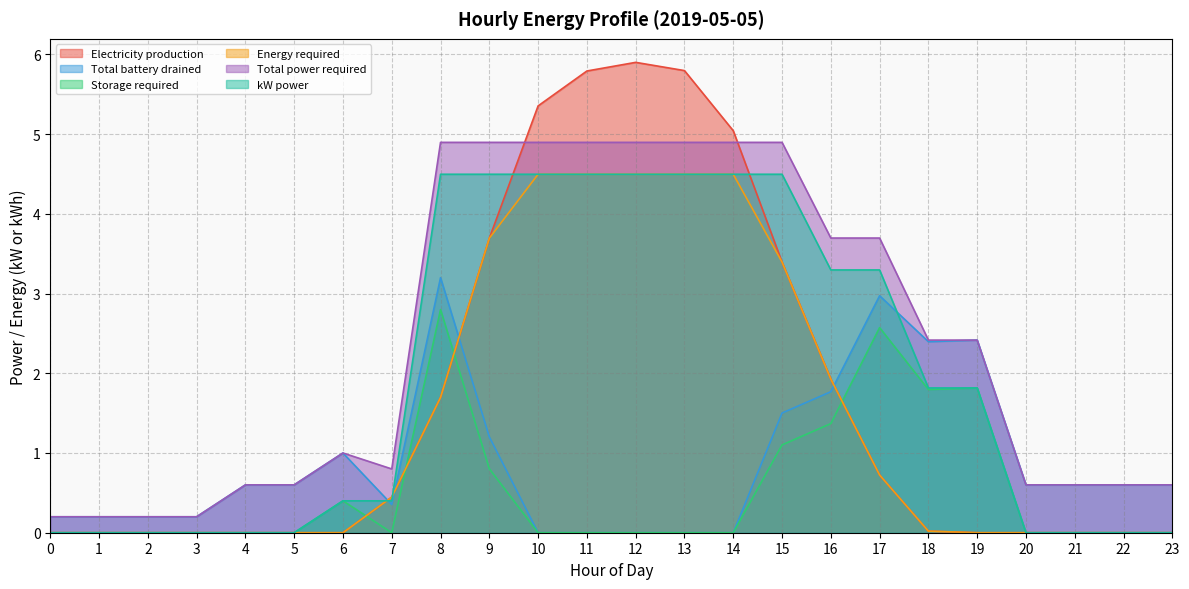

Reading left to right, list all the values displayed in this chart.

Electricity production: 0.0	0.0	0.0	0.0	0.0	0.0	0.0	0.4	1.7	3.7	5.4	5.8	5.9	5.8	5.0	3.4	1.9	0.7	0.0	0.0	0.0	0.0	0.0	0.0
Total battery drained: 0.2	0.2	0.2	0.2	0.6	0.6	1.0	0.4	3.2	1.2	0.0	0.0	0.0	0.0	0.0	1.5	1.8	3.0	2.4	2.4	0.6	0.6	0.6	0.6
Storage required: 0.0	0.0	0.0	0.0	0.0	0.0	0.4	0.0	2.8	0.8	0.0	0.0	0.0	0.0	0.0	1.1	1.4	2.6	1.8	1.8	0.0	0.0	0.0	0.0
Energy required: 0.0	0.0	0.0	0.0	0.0	0.0	0.0	0.4	1.7	3.7	4.5	4.5	4.5	4.5	4.5	3.4	1.9	0.7	0.0	0.0	0.0	0.0	0.0	0.0
Total power required: 0.2	0.2	0.2	0.2	0.6	0.6	1.0	0.8	4.9	4.9	4.9	4.9	4.9	4.9	4.9	4.9	3.7	3.7	2.4	2.4	0.6	0.6	0.6	0.6
kW power: 0.0	0.0	0.0	0.0	0.0	0.0	0.4	0.4	4.5	4.5	4.5	4.5	4.5	4.5	4.5	4.5	3.3	3.3	1.8	1.8	0.0	0.0	0.0	0.0